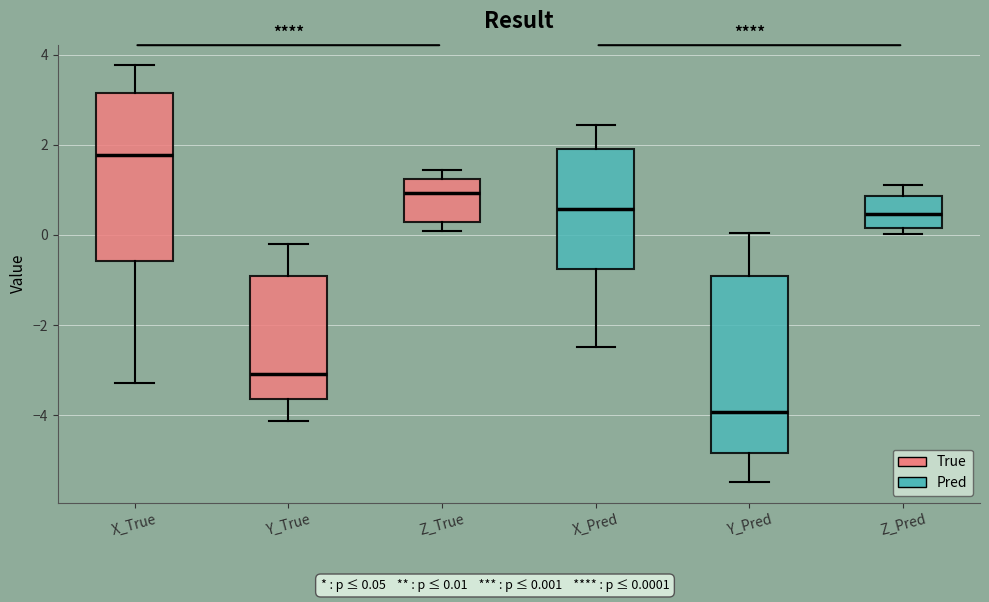

Reading left to right, transcribe this box plot: for each box, give where its median line is, the range the box spans, and where its two whiskers end, as read against the y-axis. The values are not printed on the chart, so give them approximately, as read against the axis.

X_True: median 1.8, box -0.6 to 3.2, whiskers -3.2 to 3.8
Y_True: median -3.0, box -3.6 to -1.0, whiskers -4.2 to -0.2
Z_True: median 1.0, box 0.2 to 1.2, whiskers 0.0 to 1.4
X_Pred: median 0.6, box -0.8 to 2.0, whiskers -2.4 to 2.4
Y_Pred: median -4.0, box -4.8 to -1.0, whiskers -5.4 to 0.0
Z_Pred: median 0.4, box 0.2 to 0.8, whiskers 0.0 to 1.2